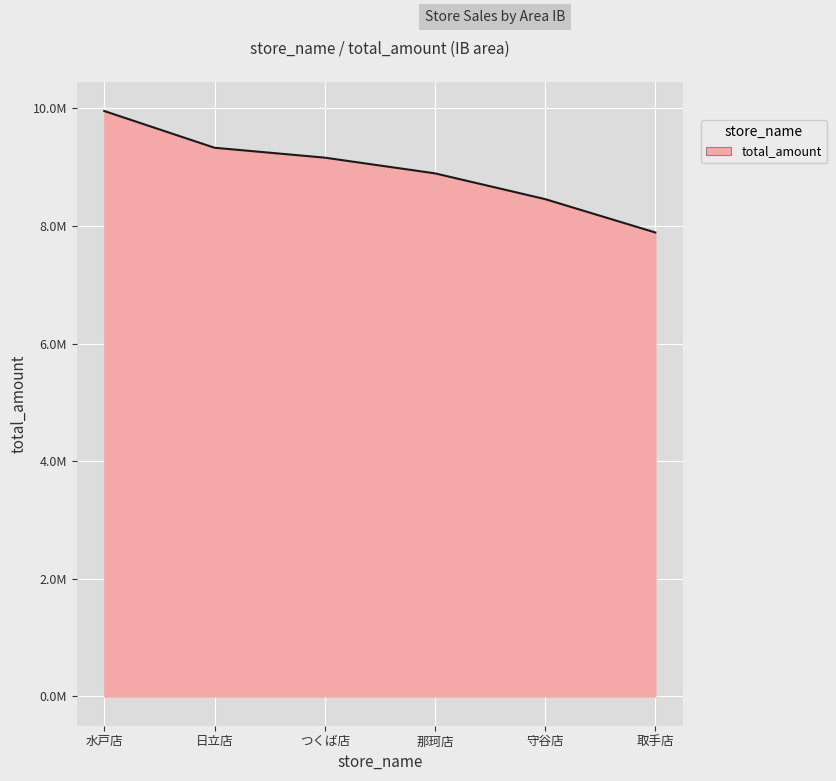

Reading right to left, list all the values displayed in this chart.

7888595	8455637	8893955	9160820	9329047	9953148